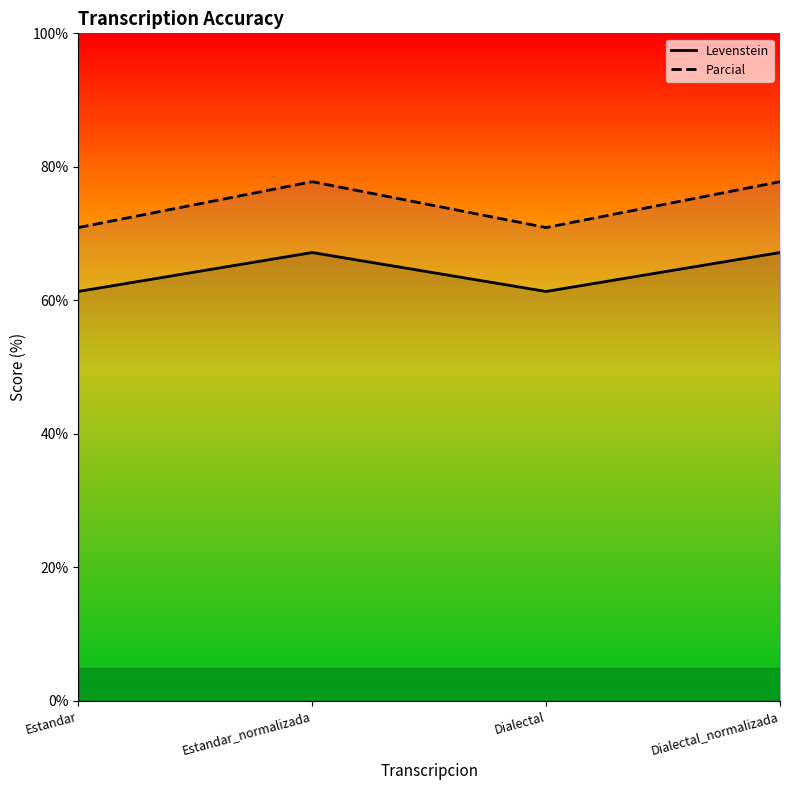

True or false: Parcial and Levenstein cross at least once.

False